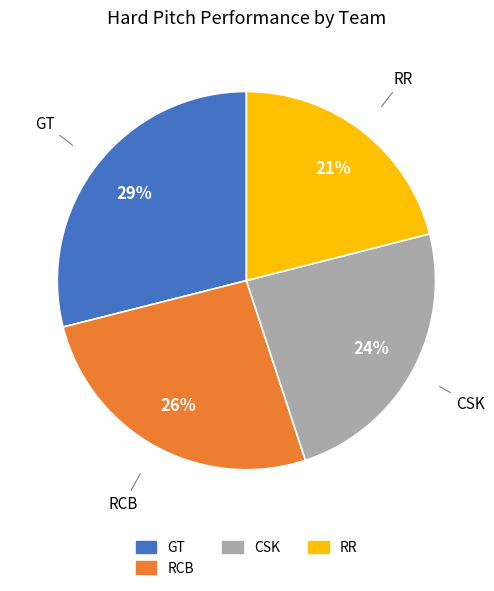

To the nearest percent, what is the average slice percentage?

25%